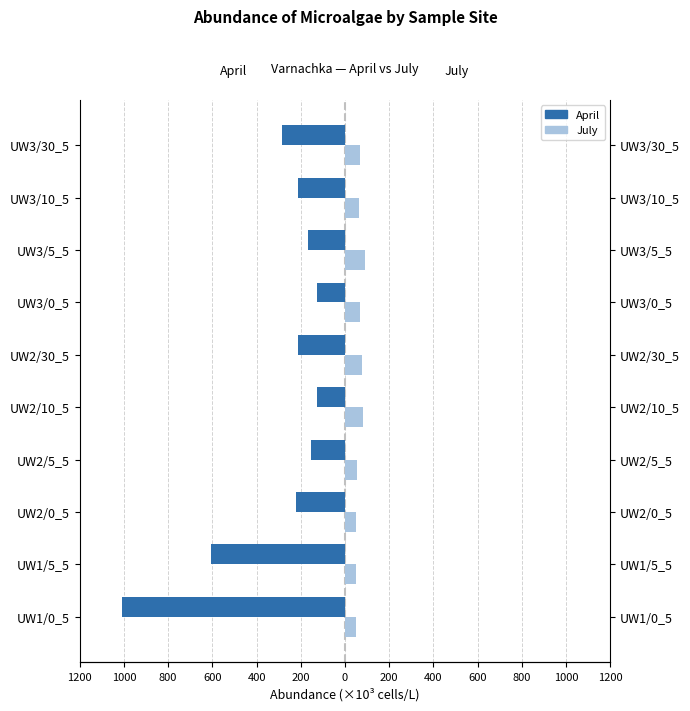

True or false: April has a value of -90.7 at UW3/5_5.

False